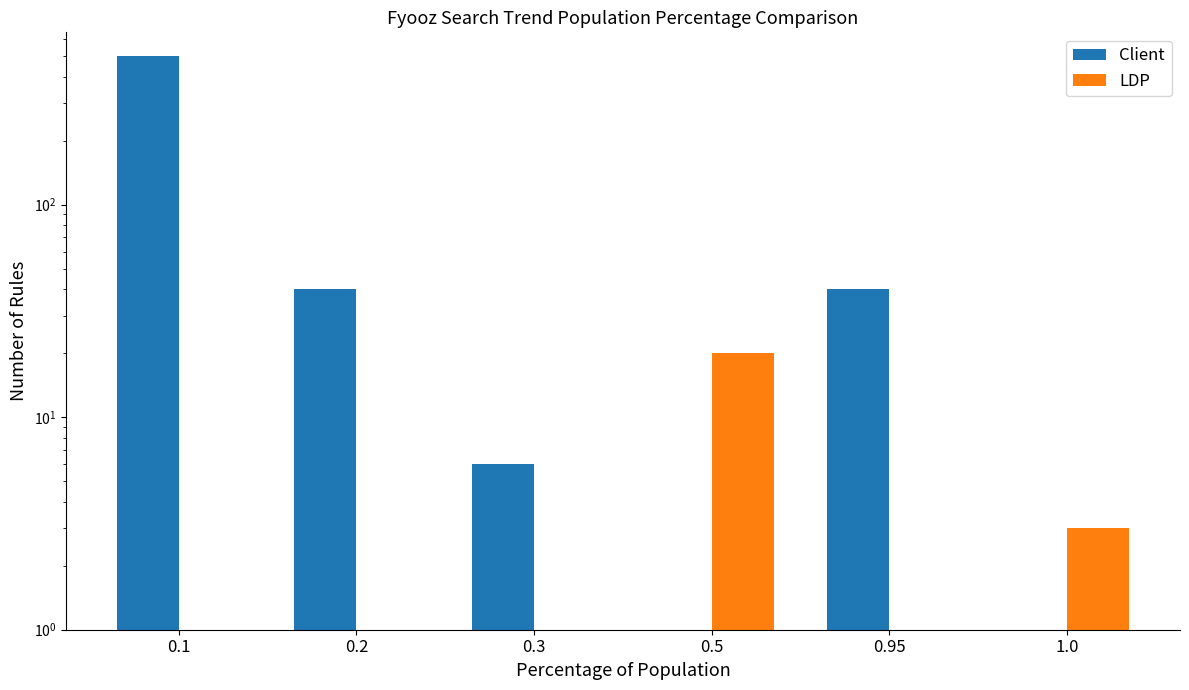

What position from the left is 0.95?

5